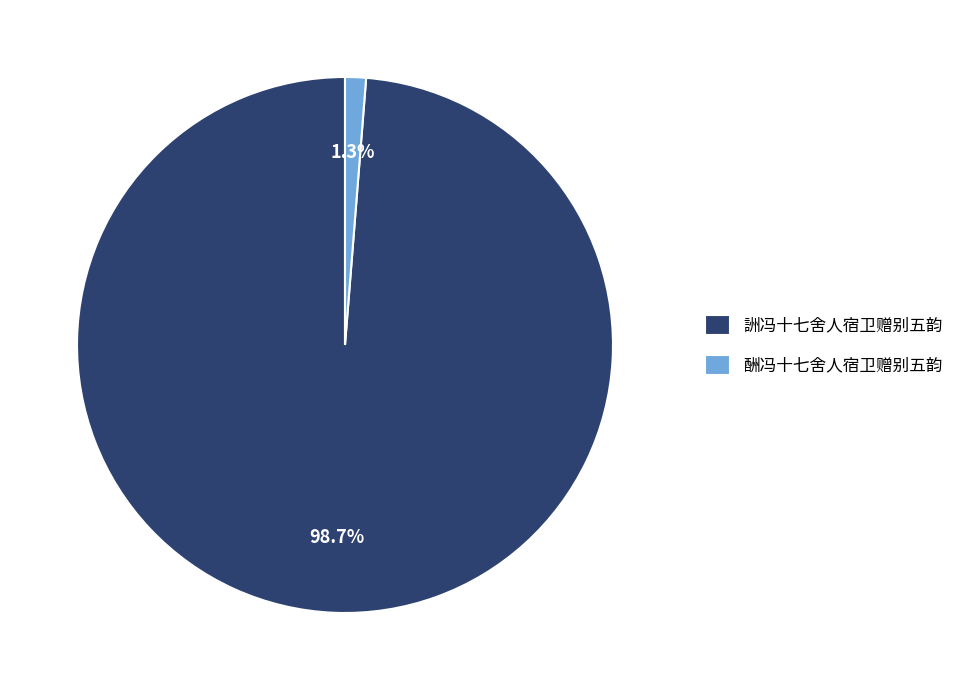

To the nearest percent, what is the average slice percentage?

50%